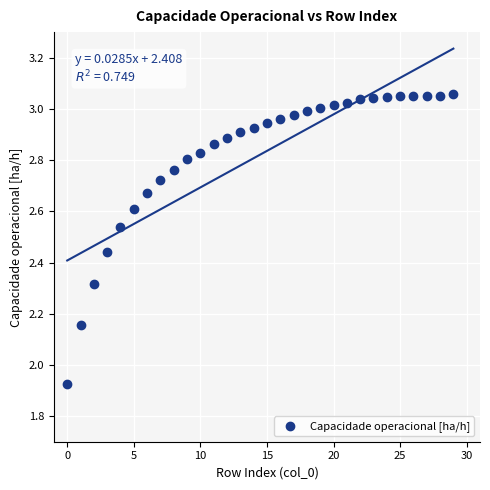

What is the range of Y values (max minus min)?

1.1